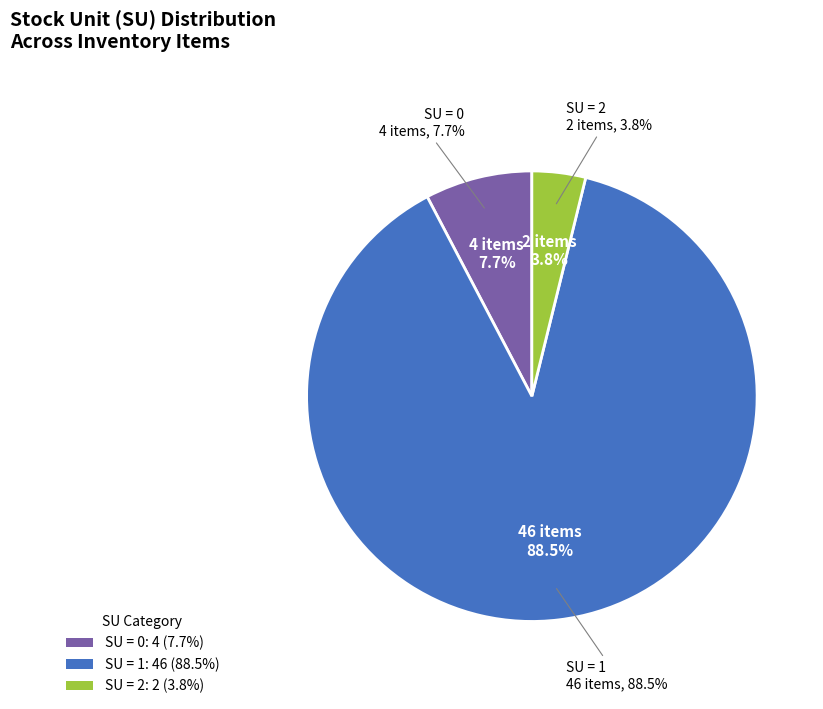

To the nearest percent, what portion does SU=2 represent?

4%